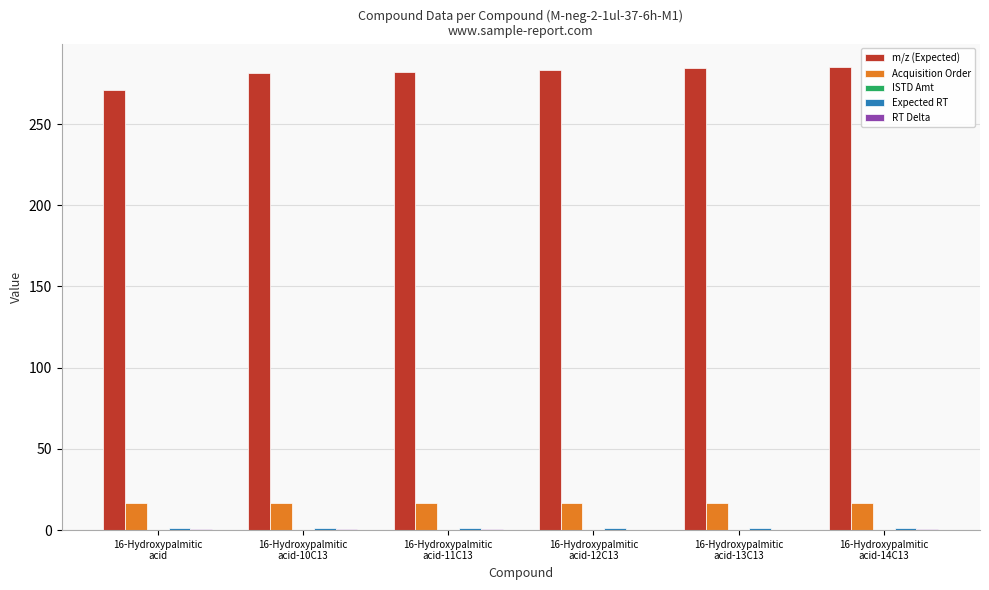

Count the number of data series in this chart.

4